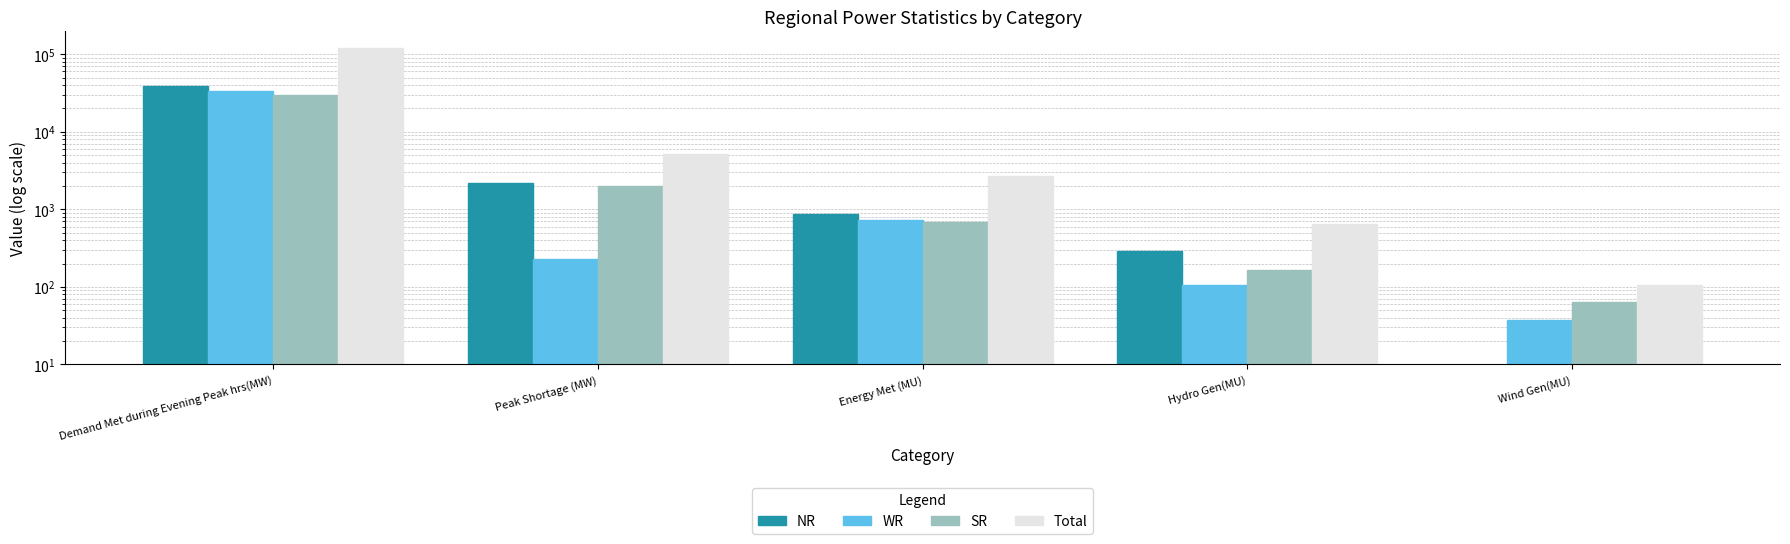

What is the sum of all Total values?

128332